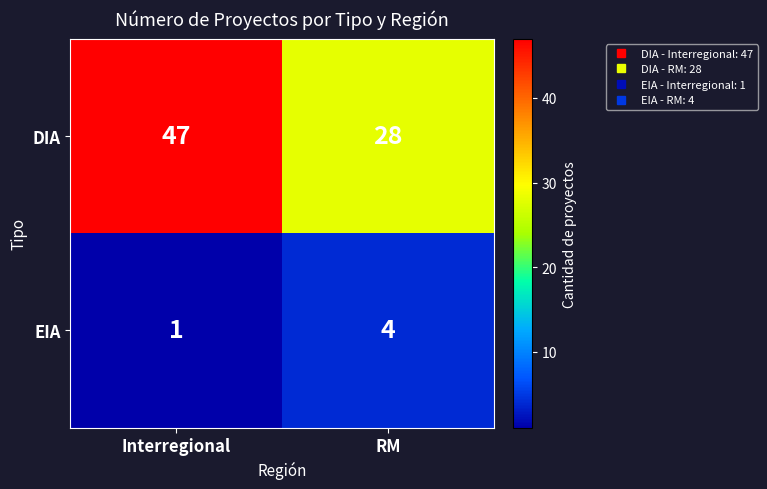

True or false: DIA has a value of 66 at Interregional.

False